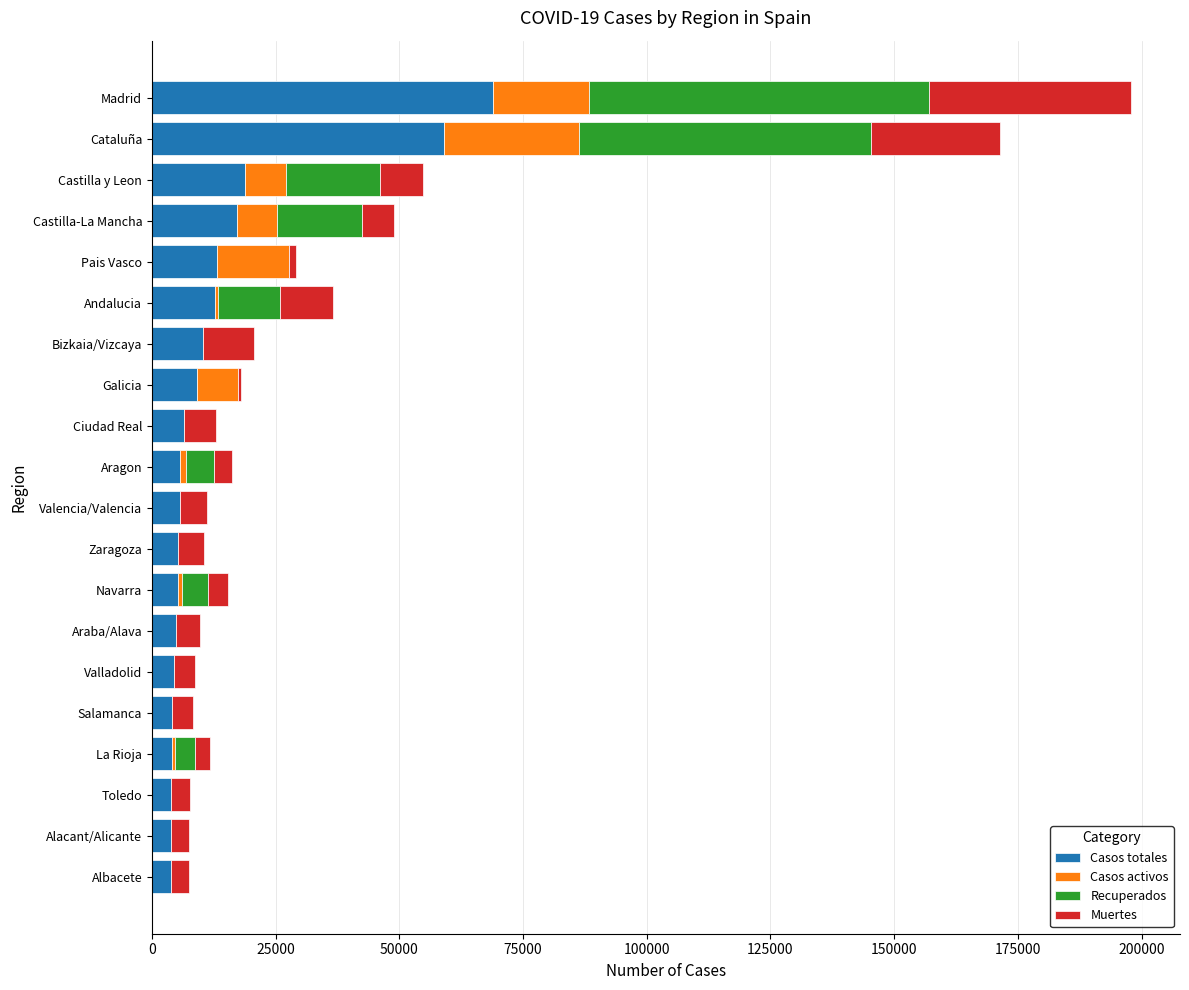

The Casos totales series shows 6936 at Castilla-La Mancha. True or false?

False